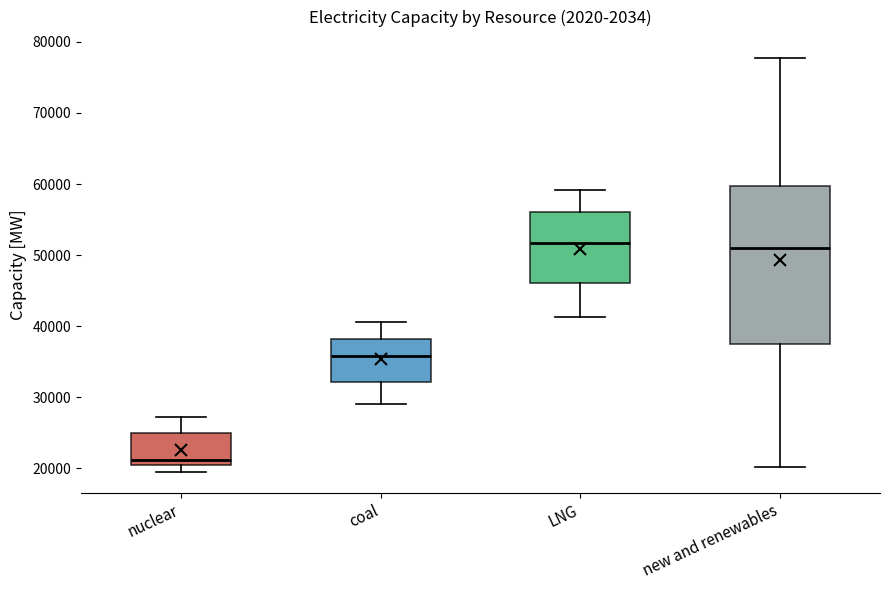

Where is the upper edge of the box for LNG on the y-axis? The values are not printed on the chart, so give them approximately, as read against the axis.

56000